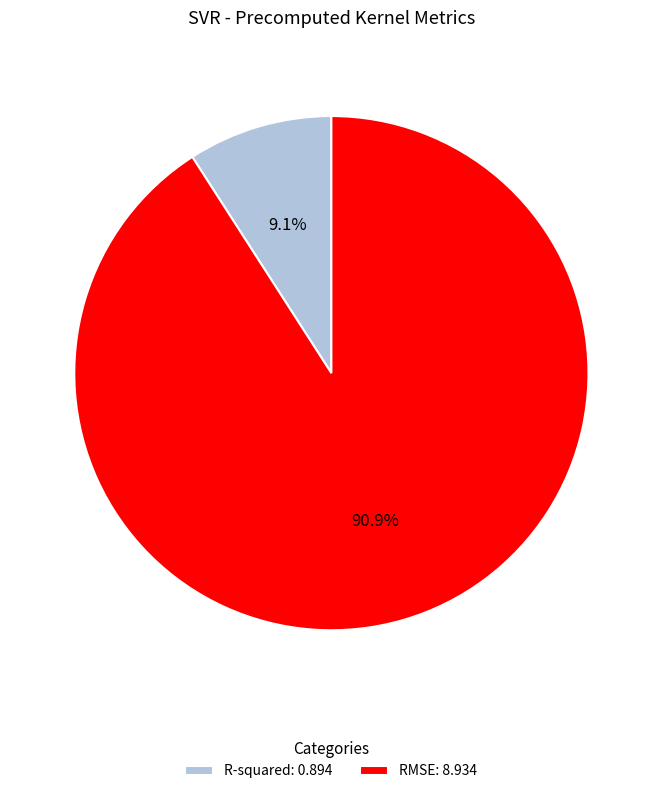

Which has a higher value, RMSE: 8.934 or R-squared: 0.894?

RMSE: 8.934